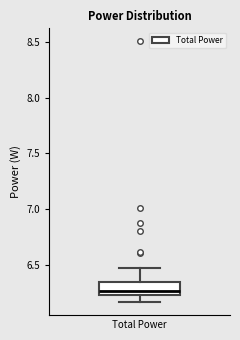

Transcribe this box plot: give where the median line is, the range the box spans, and where the two whiskers end, as read against the y-axis. The values are not printed on the chart, so give them approximately, as read against the axis.

median 6.25 (just above the box's lower edge), box 6.25 to 6.35, whiskers 6.15 to 6.45